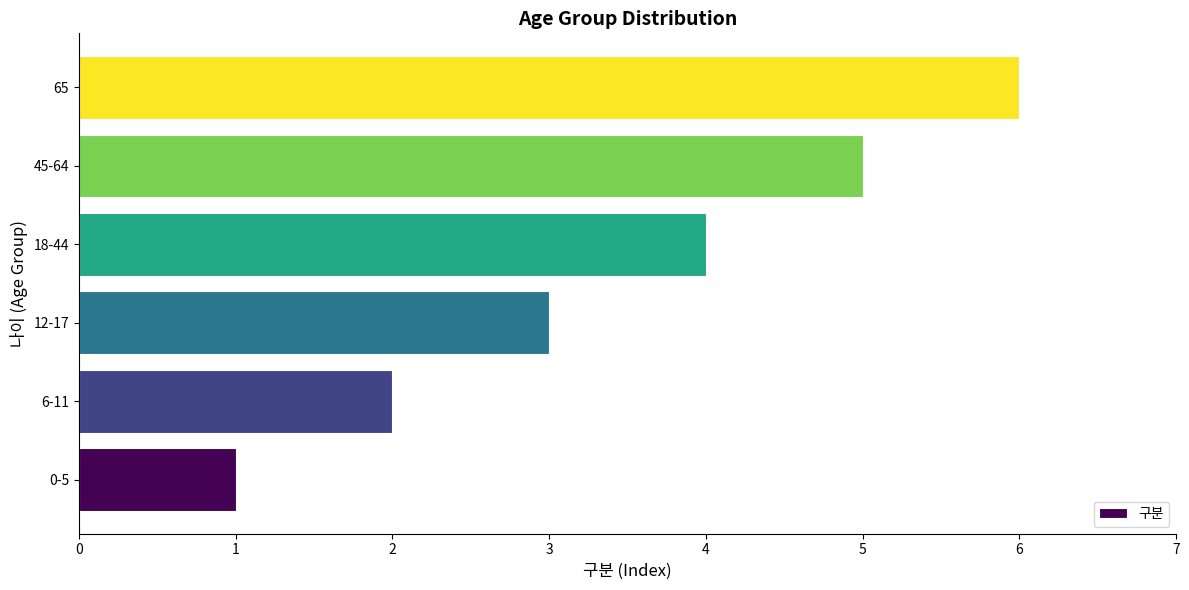

List the labels in order of value, smallest first.

0-5, 6-11, 12-17, 18-44, 45-64, 65